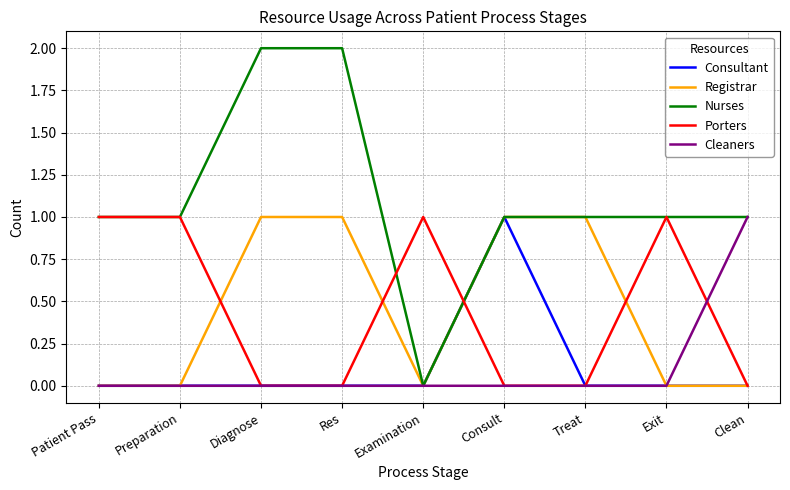

Which series has the largest total across all categories?

Nurses